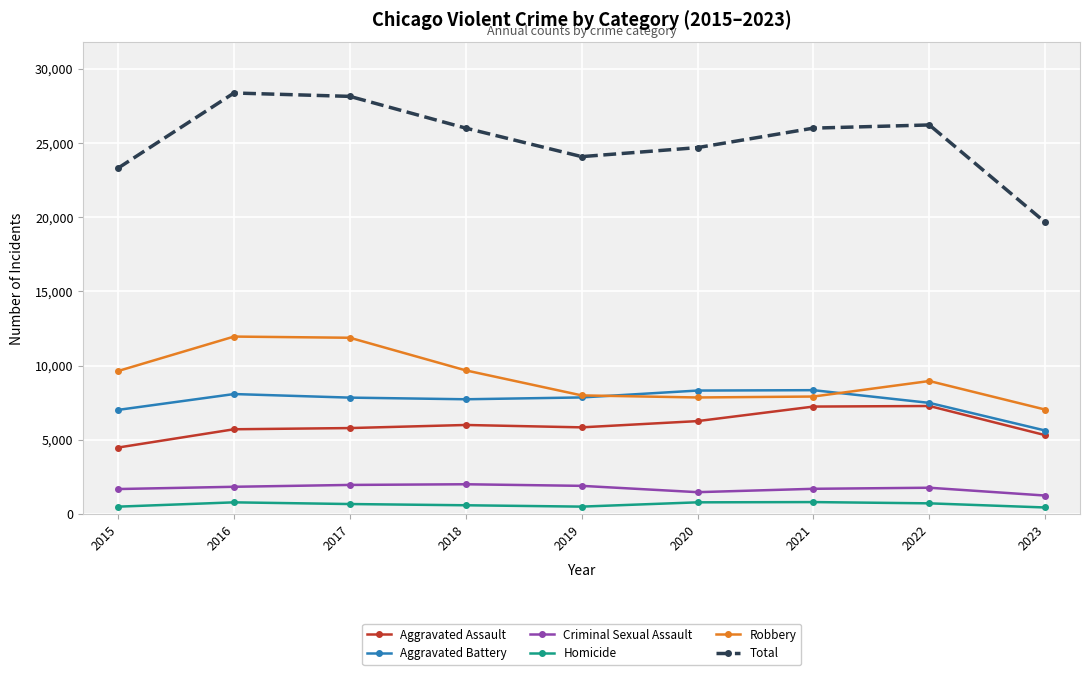

How many categories are shown in the chart?

9